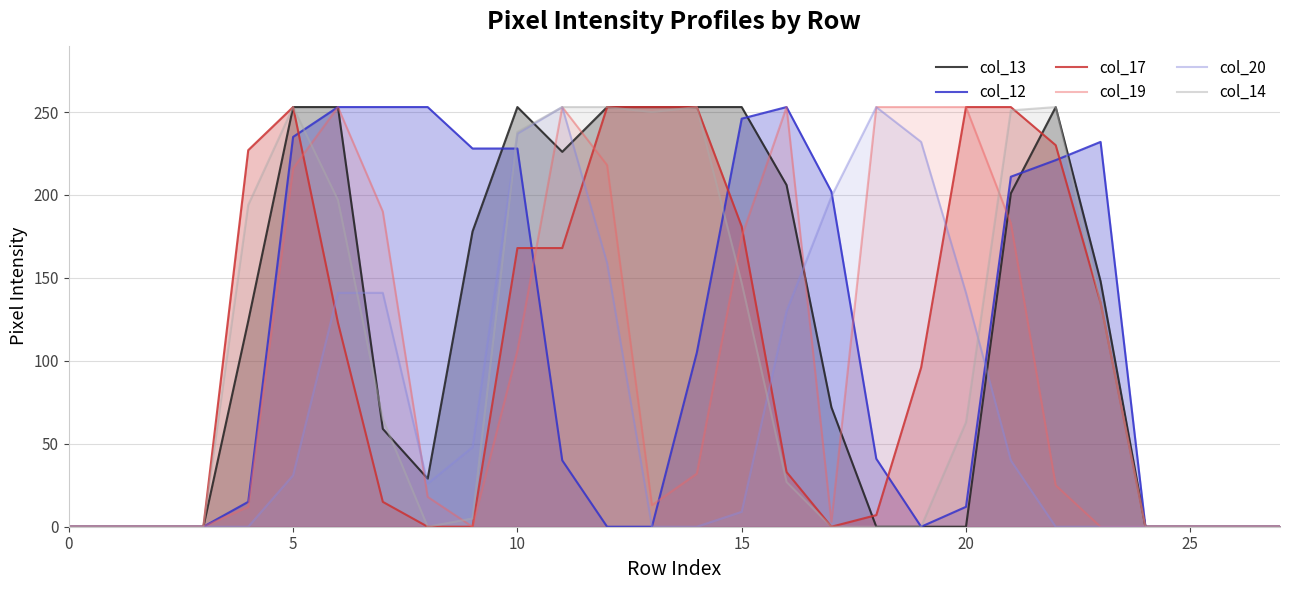

Is it true that col_17 equals 288 at 10?

False